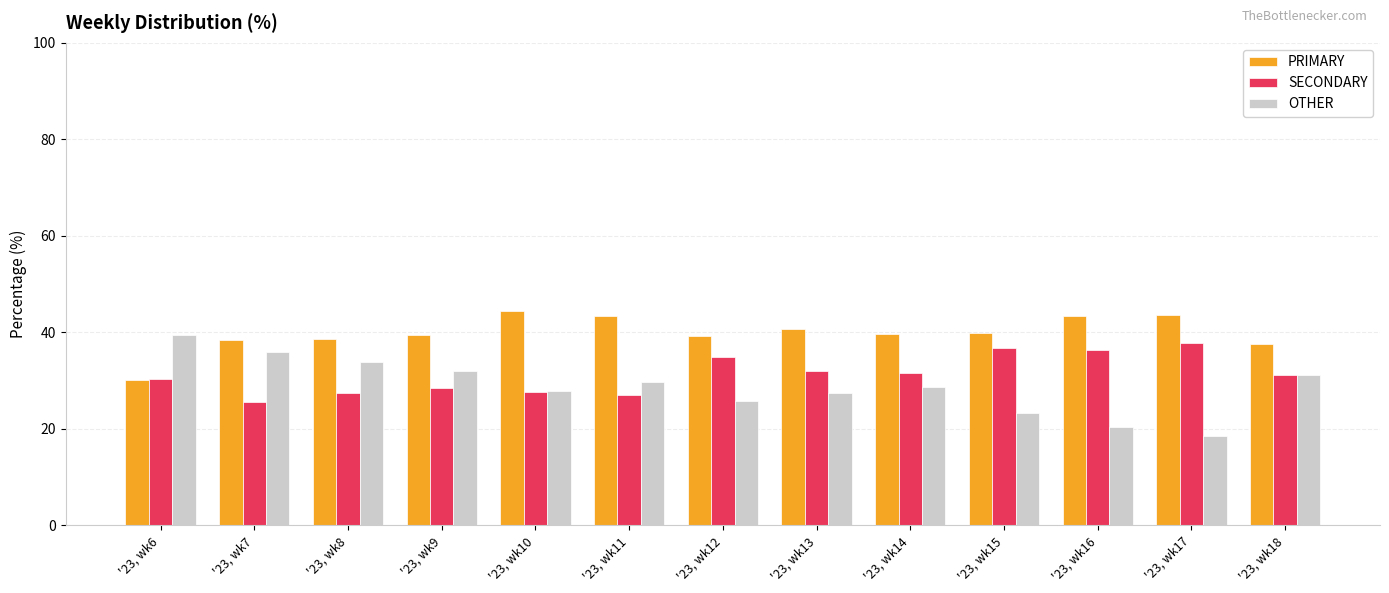

What is the difference between the highest and lowest values at '23, wk12?

13.4